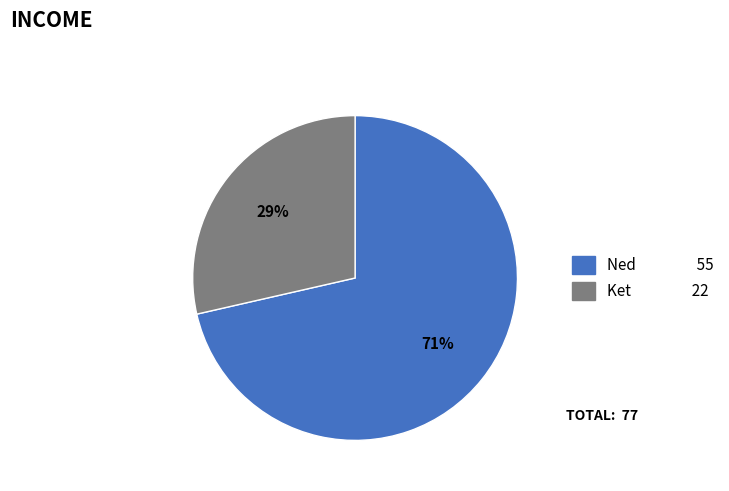

What percentage is the Ned slice, to the nearest percent?

71%